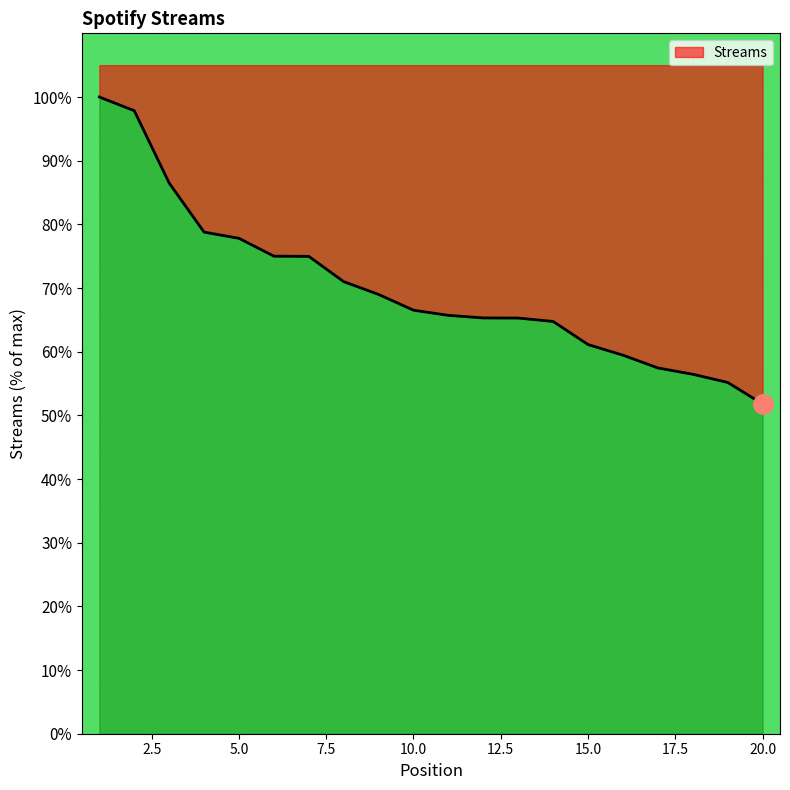

Reading left to right, what are all the values shown in this chart?

100.0	97.9	86.5	78.8	77.8	75.0	75.0	71.0	69.0	66.5	65.7	65.3	65.3	64.7	61.1	59.5	57.5	56.5	55.2	51.8